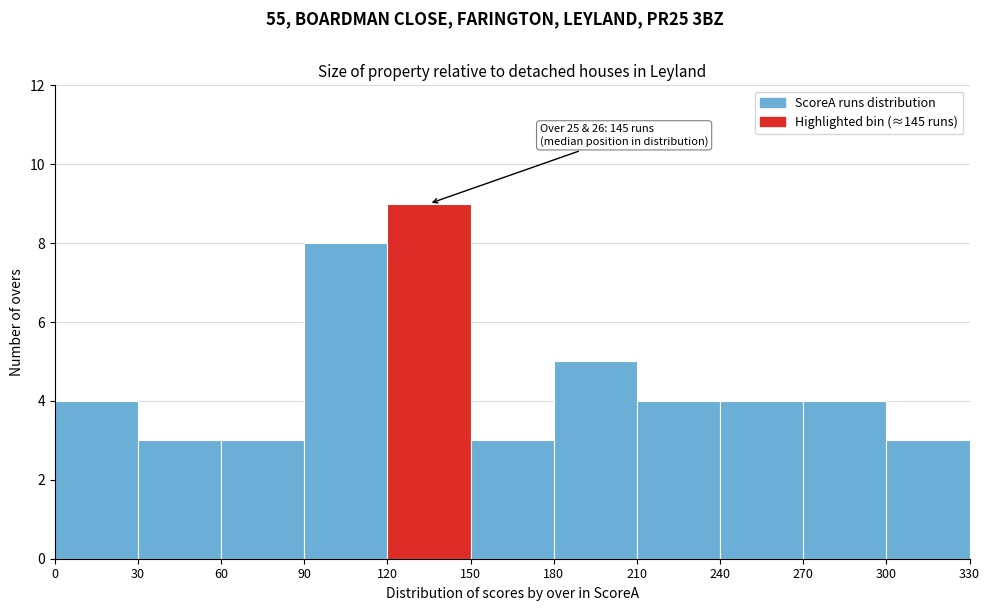

Which range on the x-axis has the tallest bar?

120 to 150